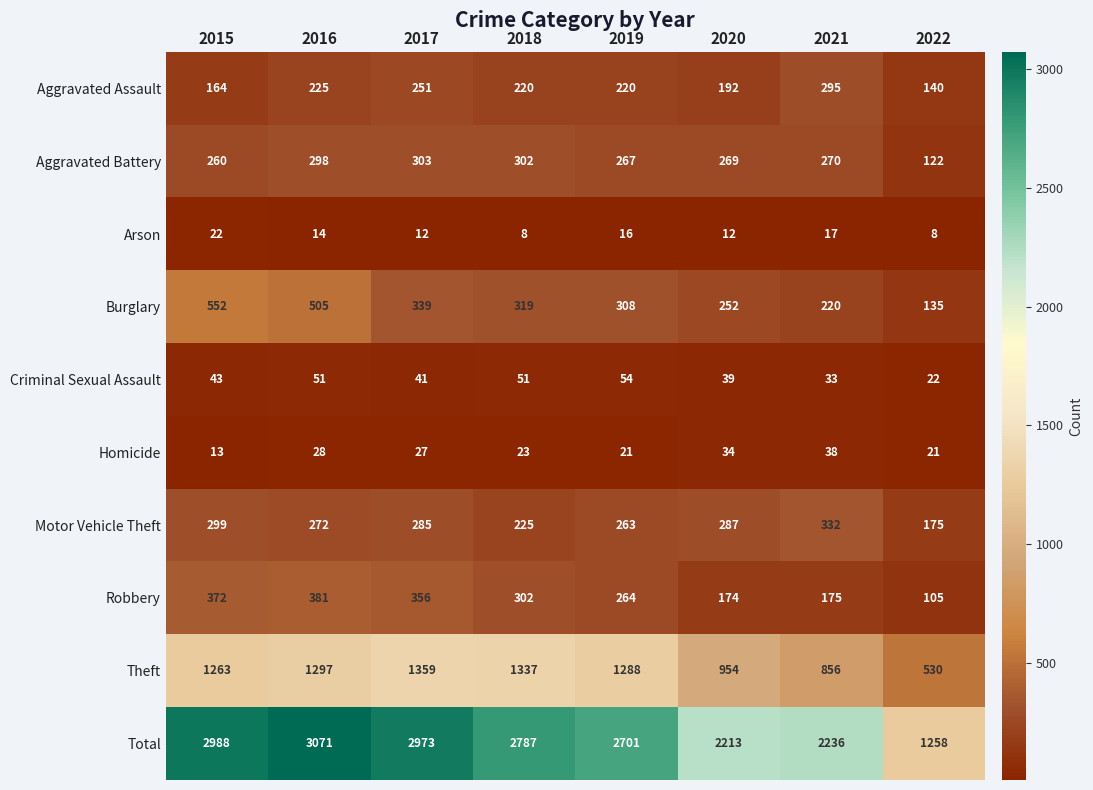

The Total series shows 2988 at 2015. True or false?

True